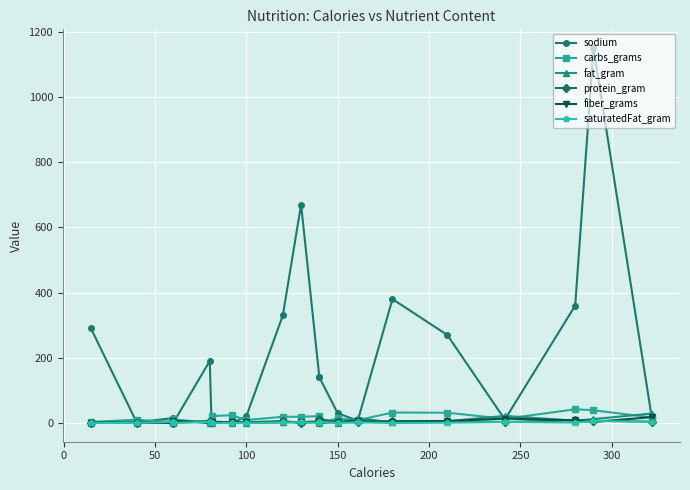

Reading right to left, what are all the values shown in this chart?

sodium: 14.0	1150.0	360.0	10.5	270.0	380.0	7.0	30.0	140.0	140.0	670.0	330.0	20.0	0.0	2.0	190.0	0.0	15.0	2.0	290.0
carbs_grams: 17.0	39.0	42.0	12.8	31.5	32.0	8.5	14.0	0.0	21.0	19.0	19.0	9.0	24.0	21.0	1.0	11.0	2.0	10.1	3.0
fat_gram: 29.0	12.0	7.0	21.8	5.2	2.0	14.5	0.0	10.0	3.5	3.0	3.0	0.0	0.0	0.0	5.0	0.5	5.0	0.2	0.0
protein_gram: 4.0	7.0	8.0	3.0	6.0	6.0	2.0	3.0	12.0	4.0	0.0	6.0	2.0	2.0	2.0	6.0	2.0	1.0	0.6	1.0
fiber_grams: 18.0	3.0	8.0	13.5	6.0	2.0	6.5	3.0	0.0	4.0	3.0	2.0	2.0	2.0	4.0	0.0	7.0	0.0	1.4	1.0
saturatedFat_gram: 4.0	6.0	1.0	3.0	0.8	0.0	2.0	0.0	3.0	0.5	2.0	2.0	0.0	0.0	0.0	3.5	0.0	3.5	0.1	0.0